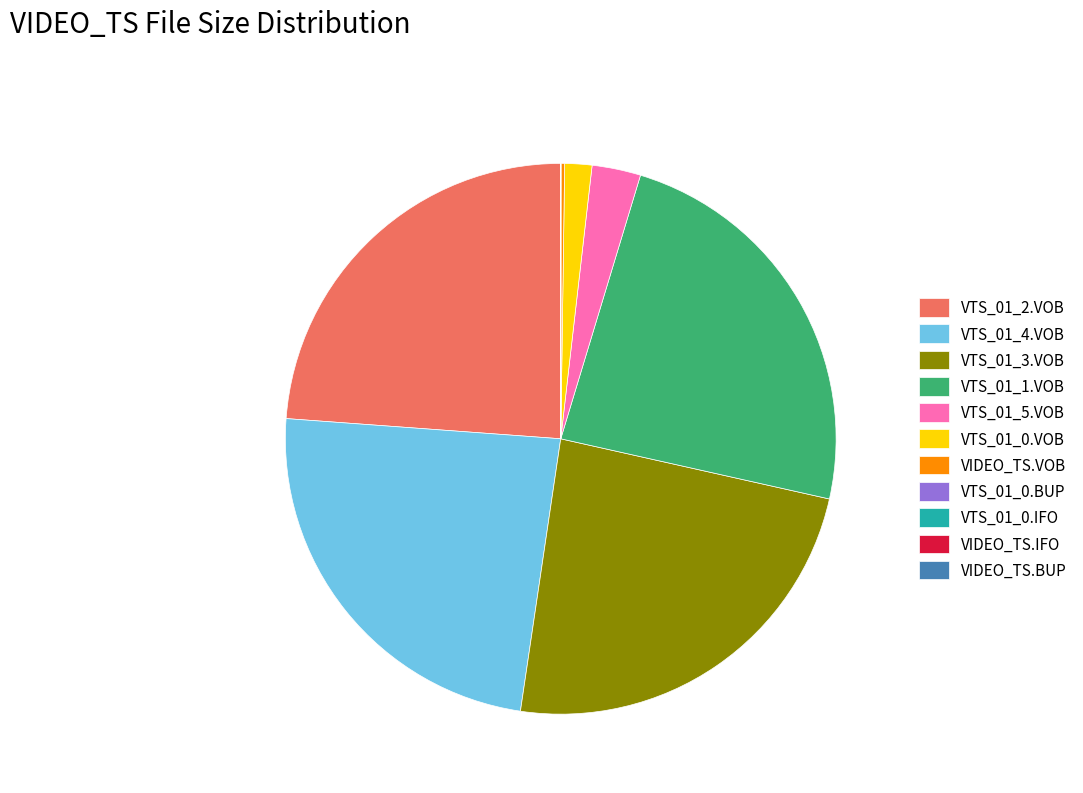

Which has a higher value, VTS_01_0.VOB or VTS_01_3.VOB?

VTS_01_3.VOB